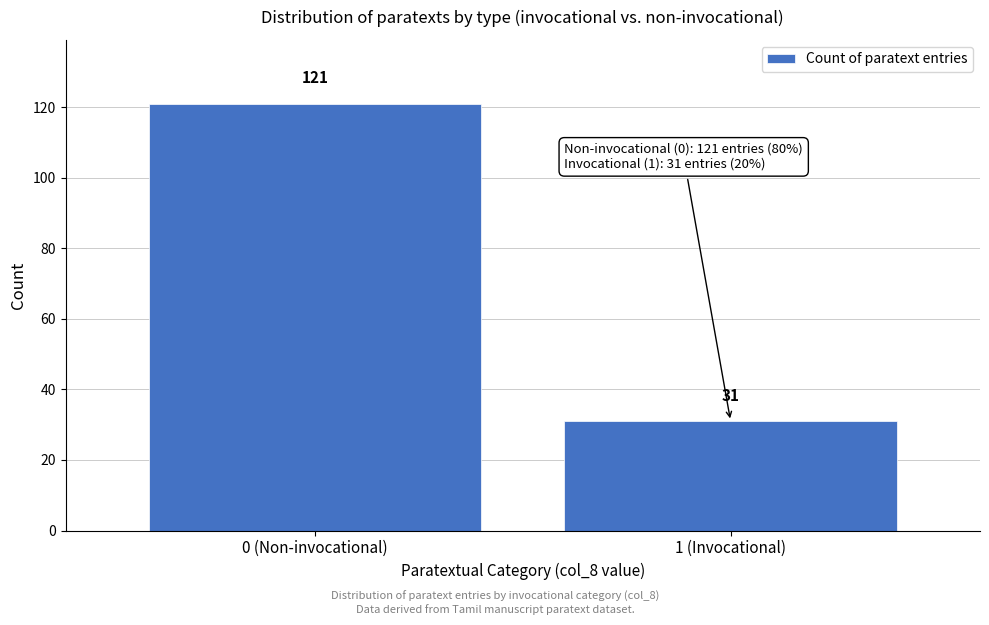

Reading left to right, transcribe all the data shown in this chart.

121	31